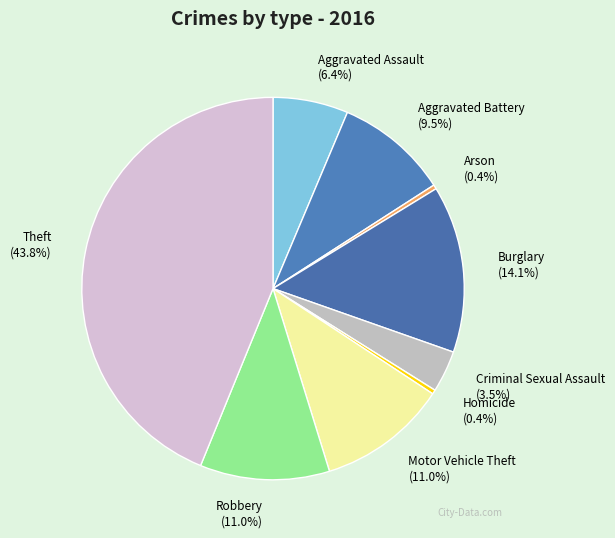

Which slice is the largest?

Theft